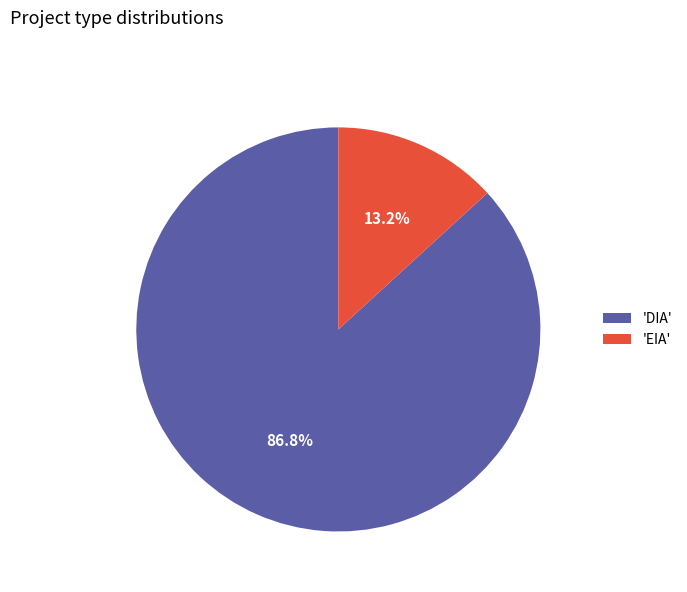

Between 'DIA' and 'EIA', which is larger?

'DIA'